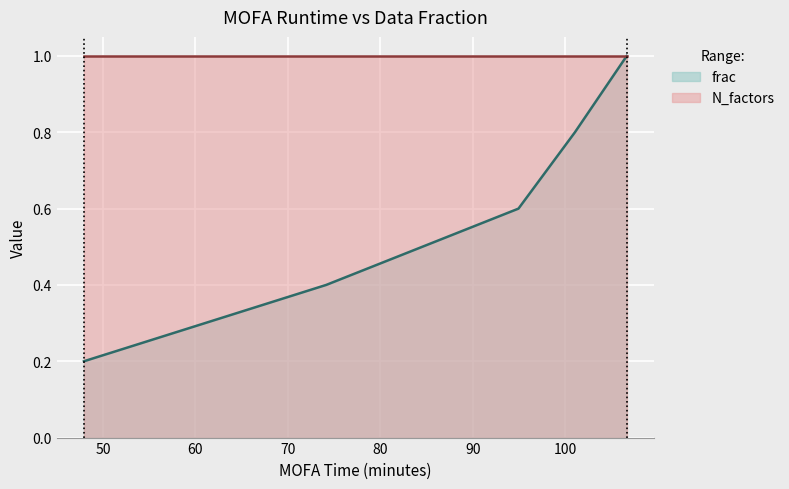

Rank the series by their average value, from lowest to highest.

frac, N_factors